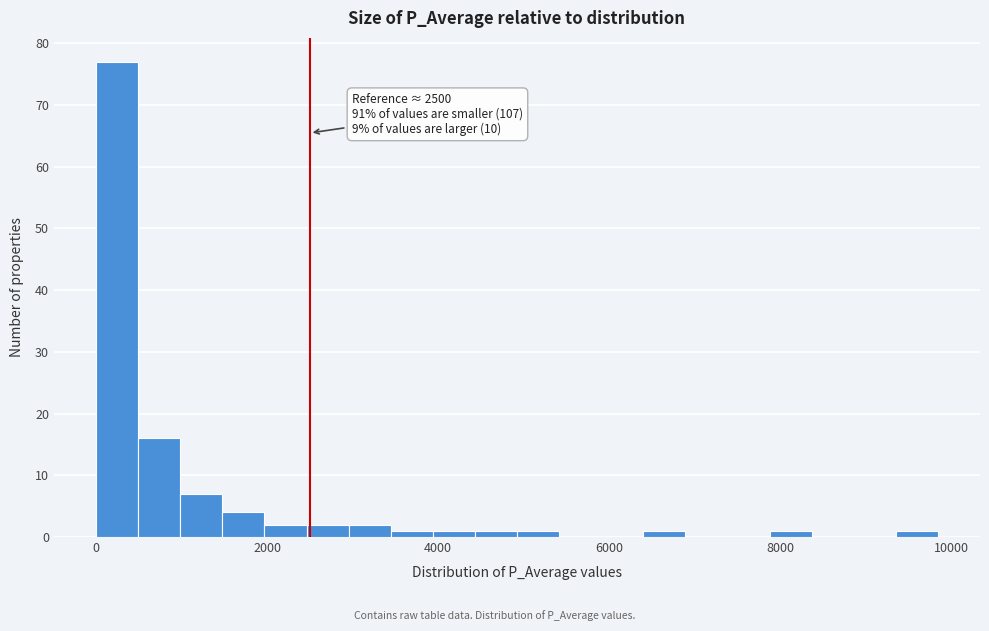

Around what value on the x-axis is the tallest bar? Give the approximate position of its centre, as read against the axis.

200